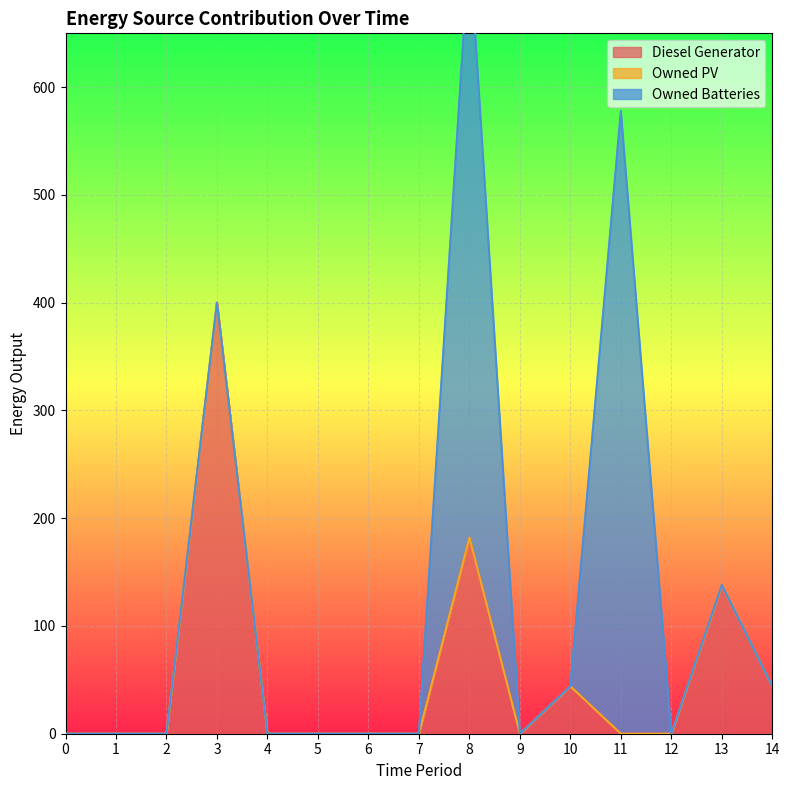

What is the value of the Diesel Generator point at the 9th from the left?

182